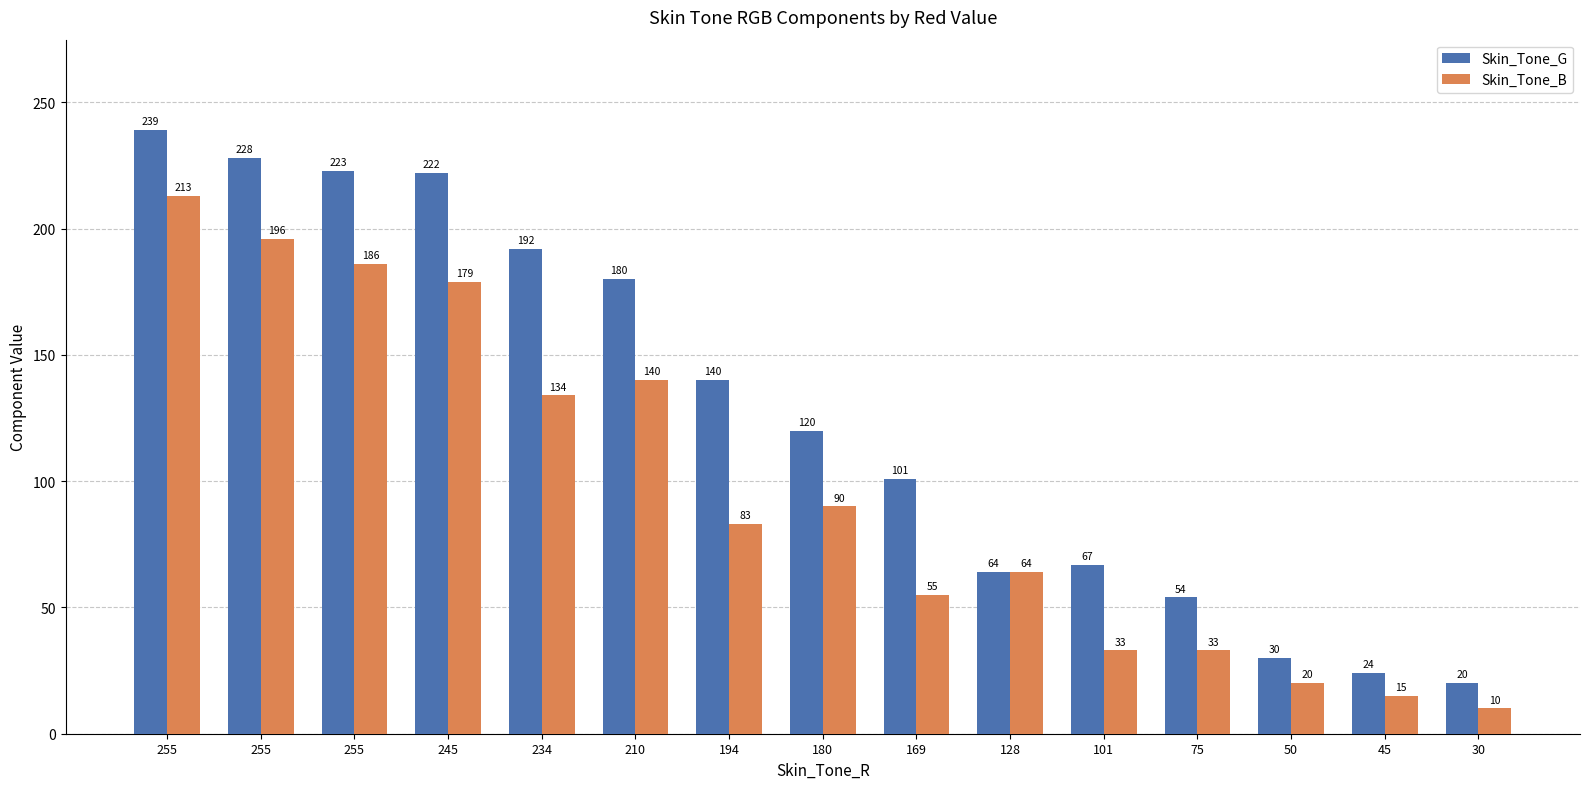

What are all the series names shown in the legend?

Skin_Tone_G, Skin_Tone_B